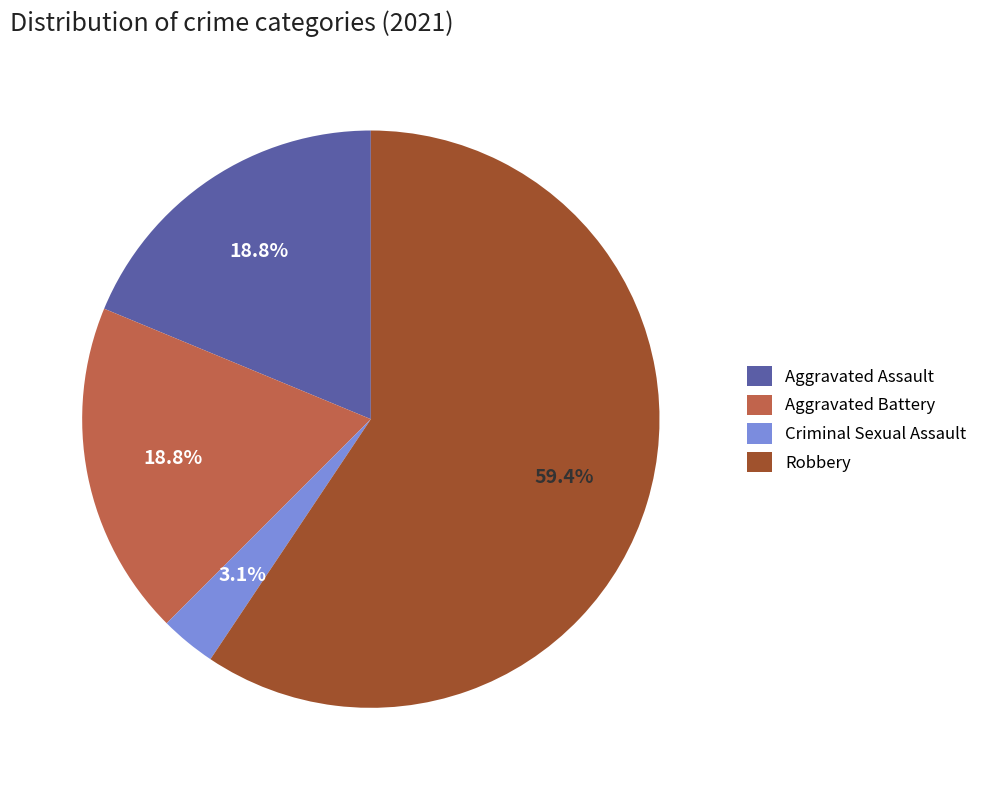

What is the smallest slice in the pie chart?

Criminal Sexual Assault